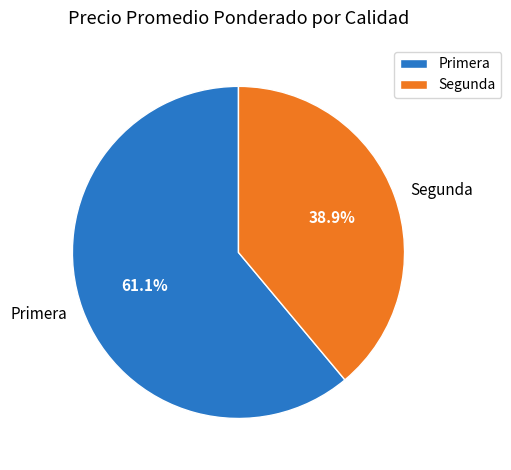

Count the number of slices in the pie.

2